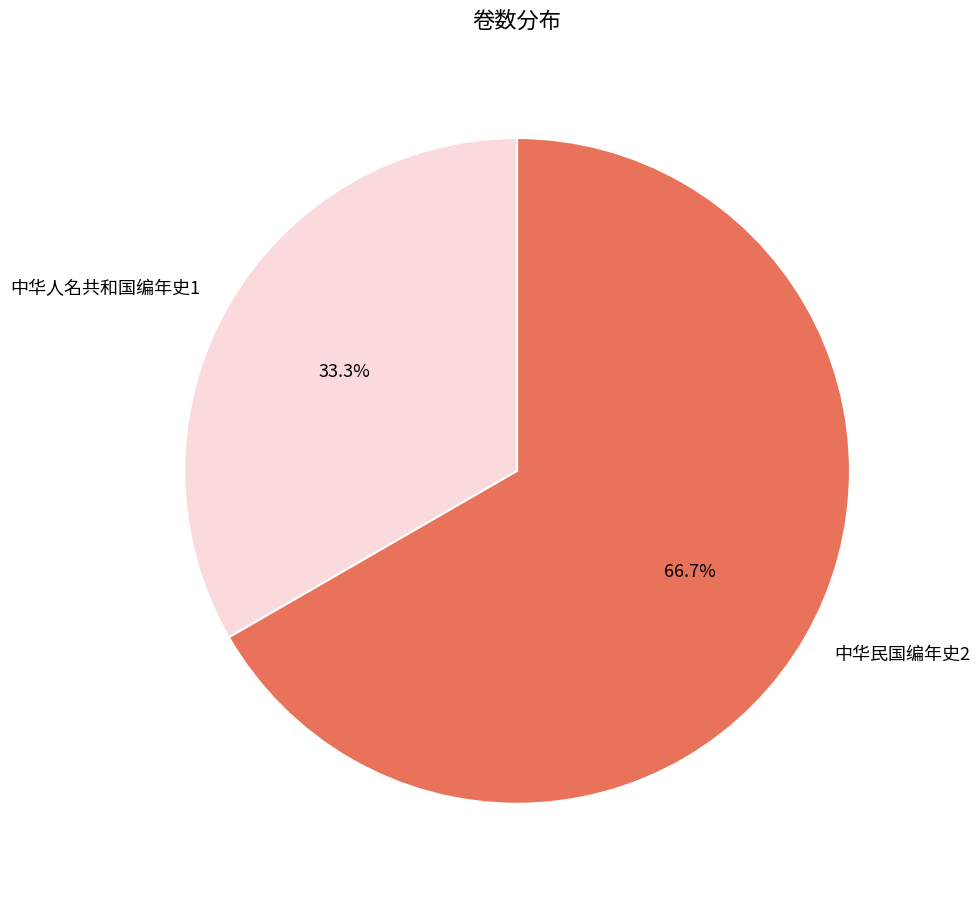

True or false: 中华人名共和国编年史1 accounts for 24% of the total.

False